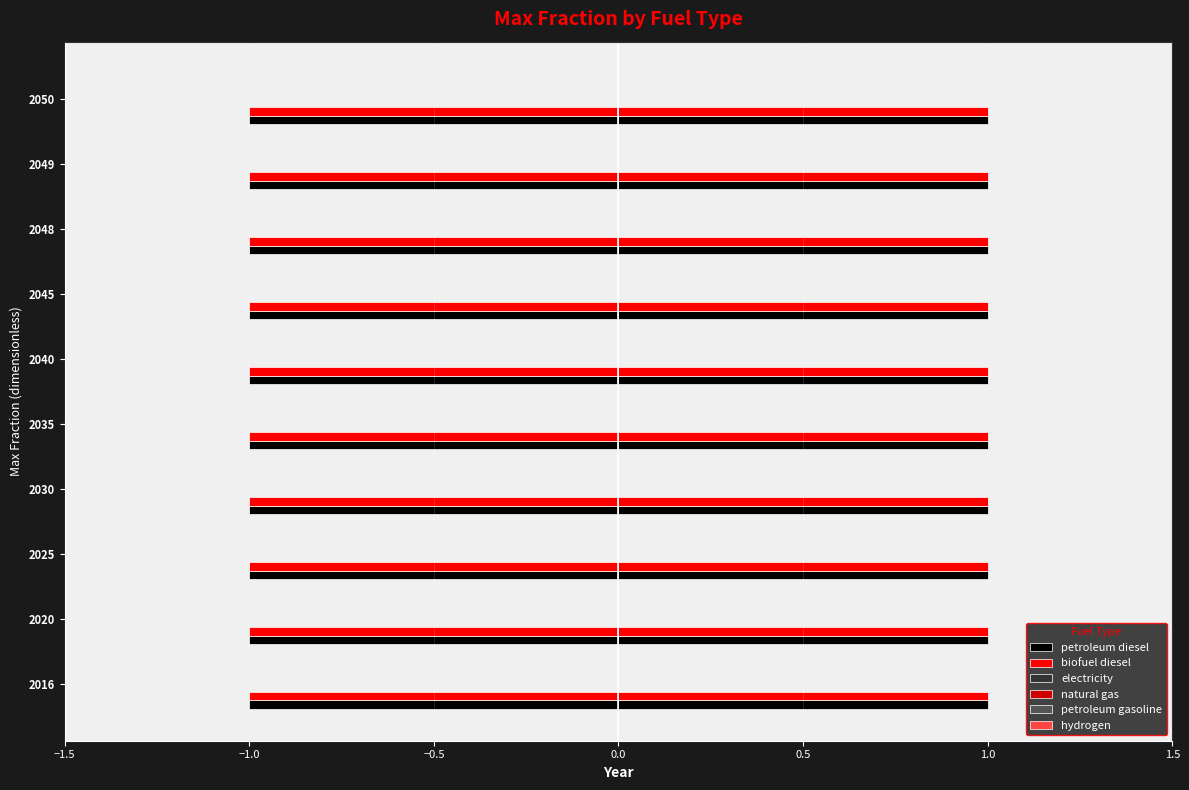

Rank the series at 2049 from lowest to highest value.

electricity, natural gas, petroleum gasoline, hydrogen, petroleum diesel, biofuel diesel